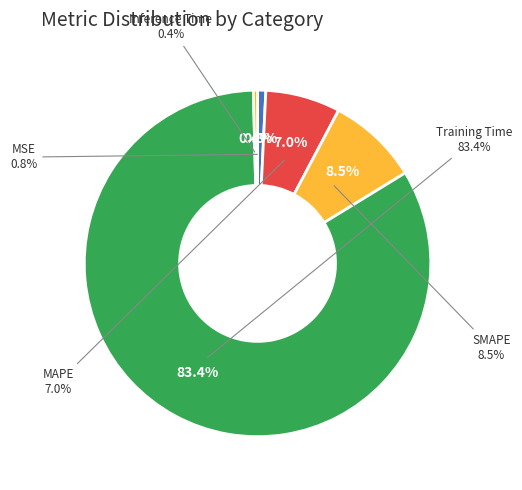

Which category has the smallest portion of the pie?

Inference Time